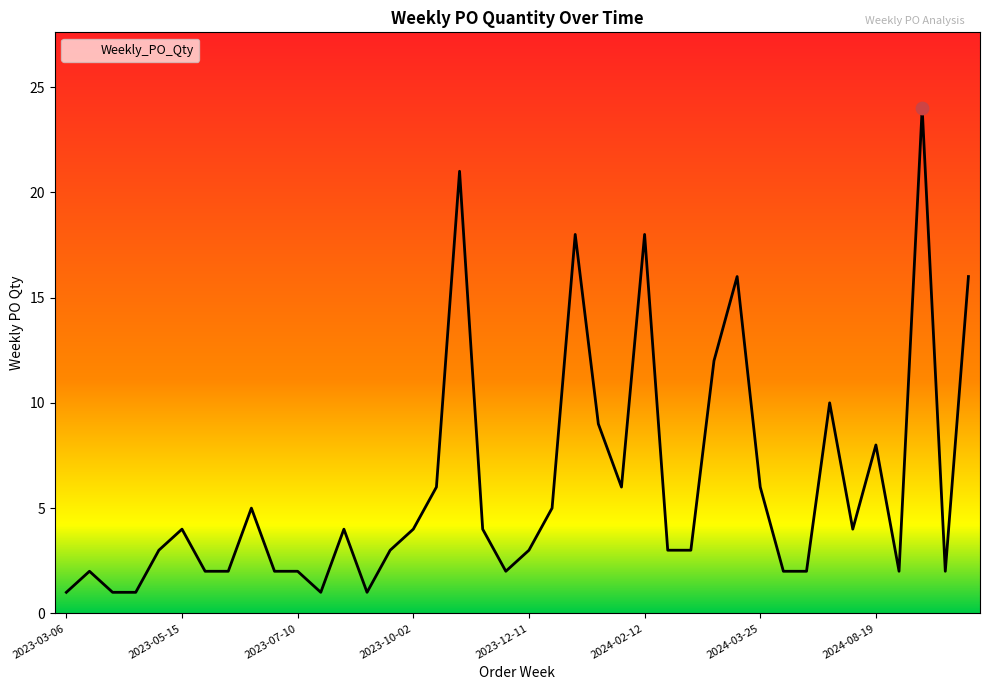

What is the difference between the maximum and minimum values?

23